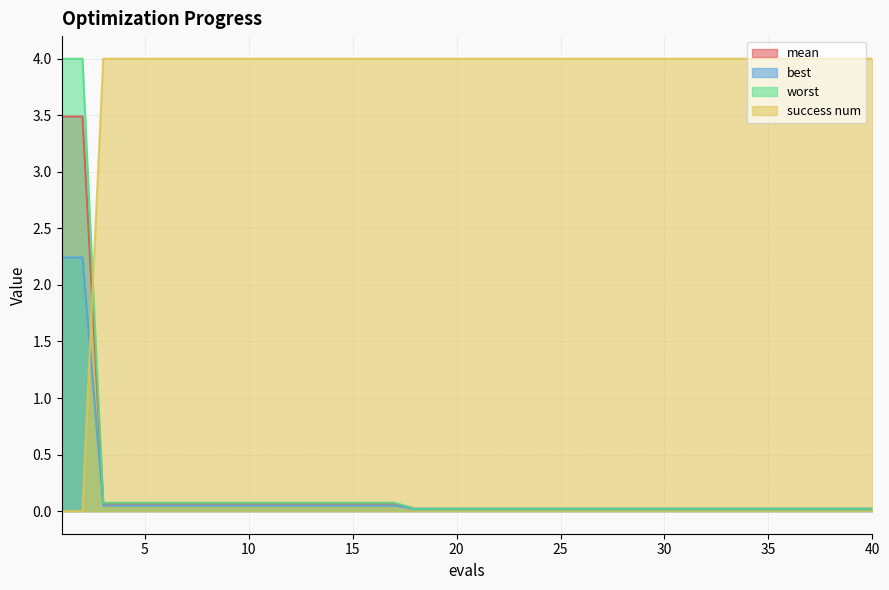

Rank the series at 21 from highest to lowest value.

success num, worst, mean, best